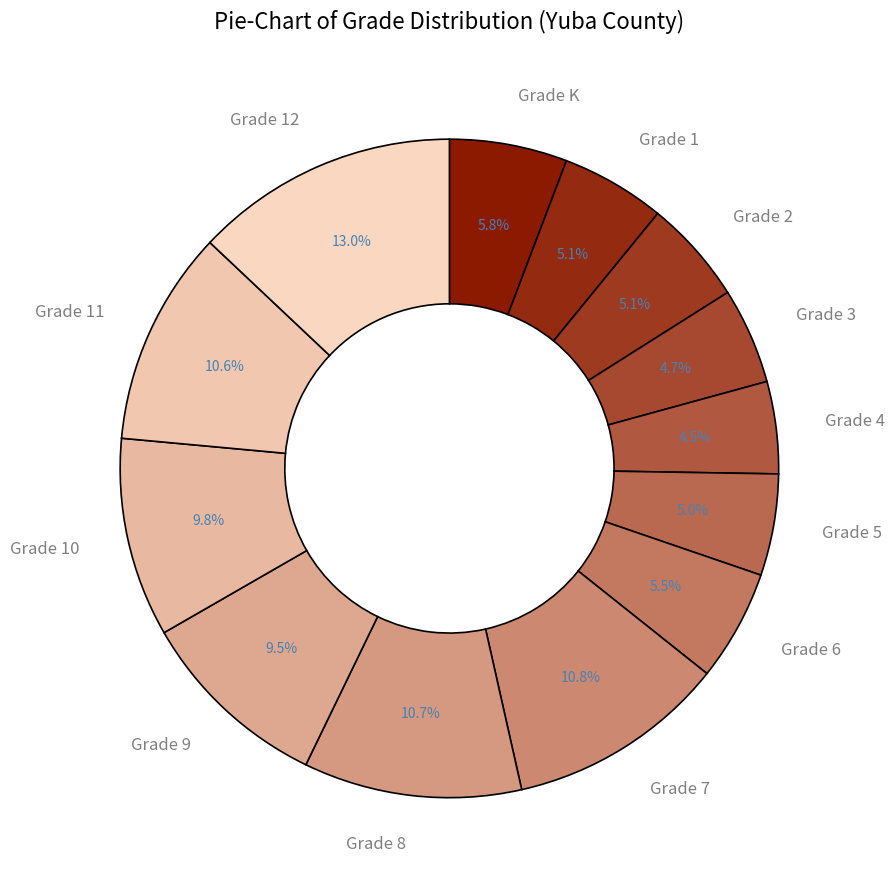

What percentage is NOT represented by Grade 4?

95.5%